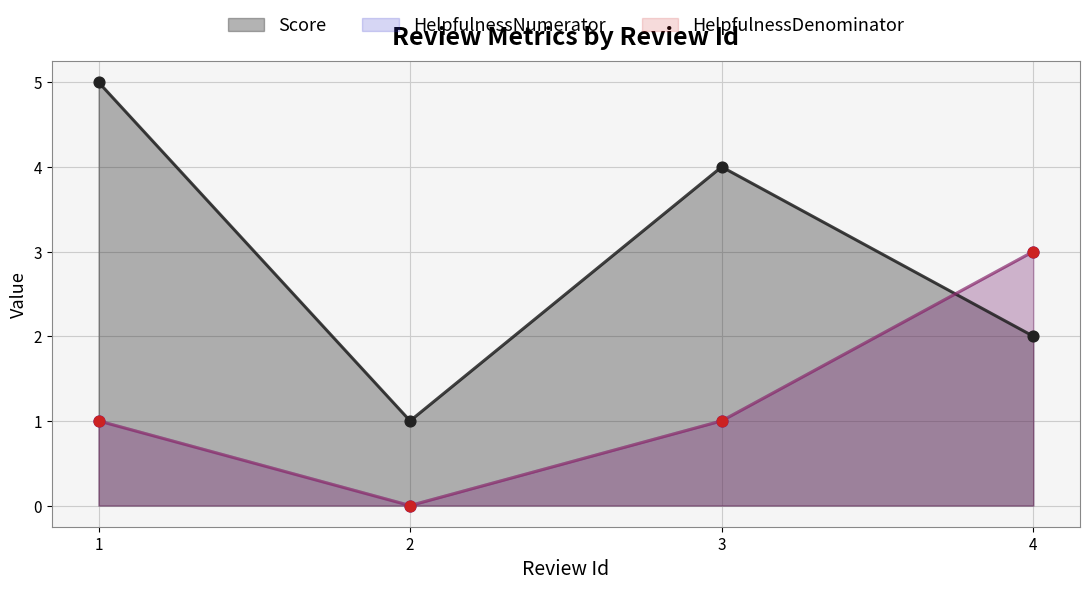

Which series reaches the maximum Y coordinate?

Score